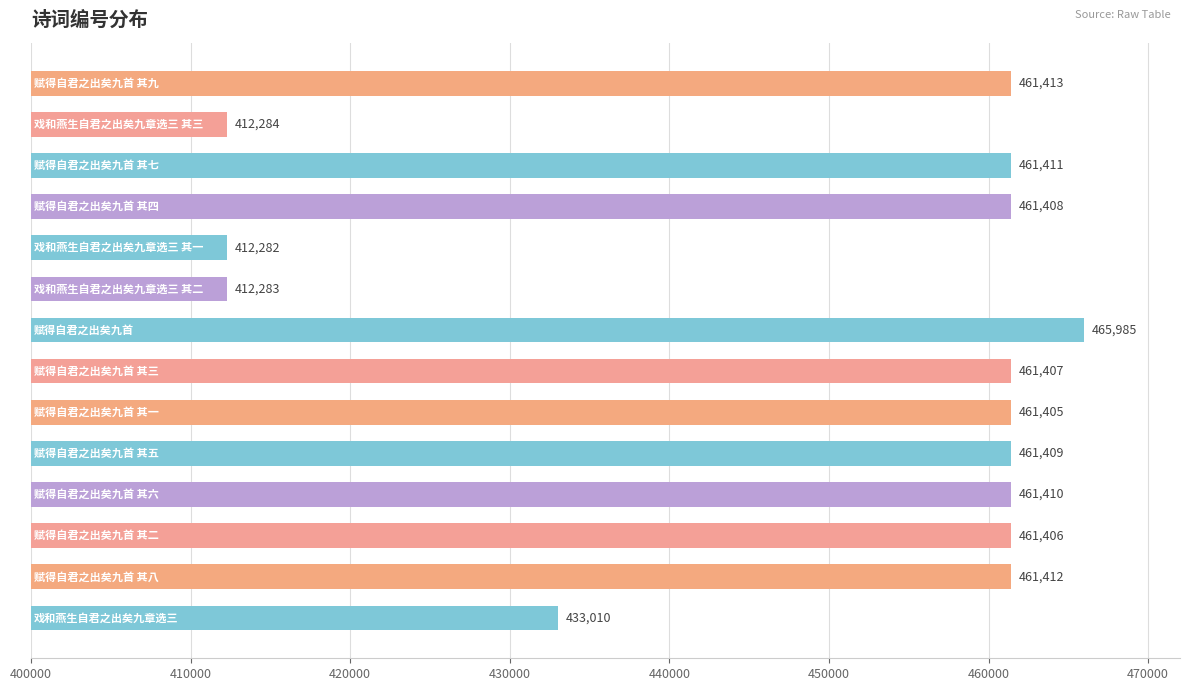

Reading top to bottom, extract all data points from this chart.

461413	412284	461411	461408	412282	412283	465985	461407	461405	461409	461410	461406	461412	433010